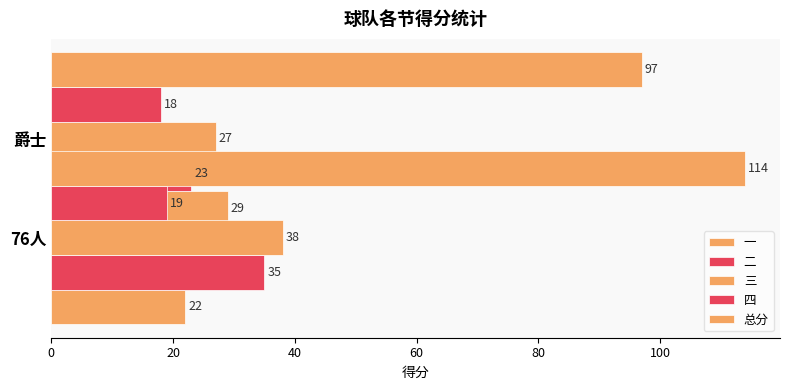

How many groups of bars are there?

2